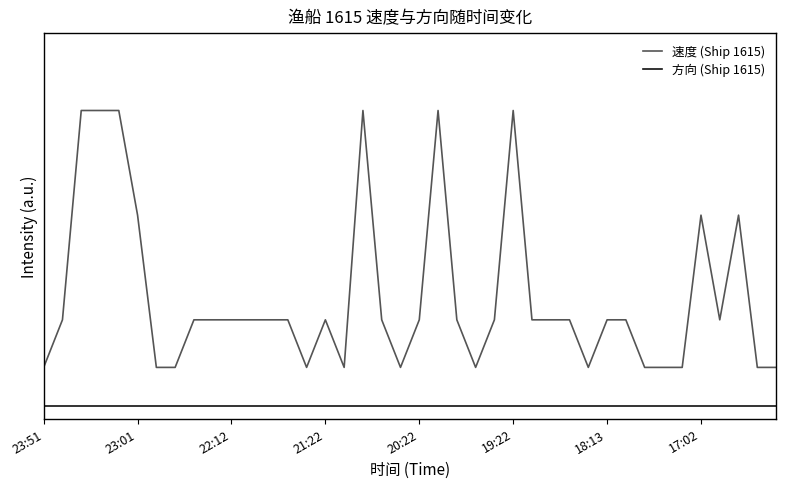

What is the label of the 38th point from the left?

37